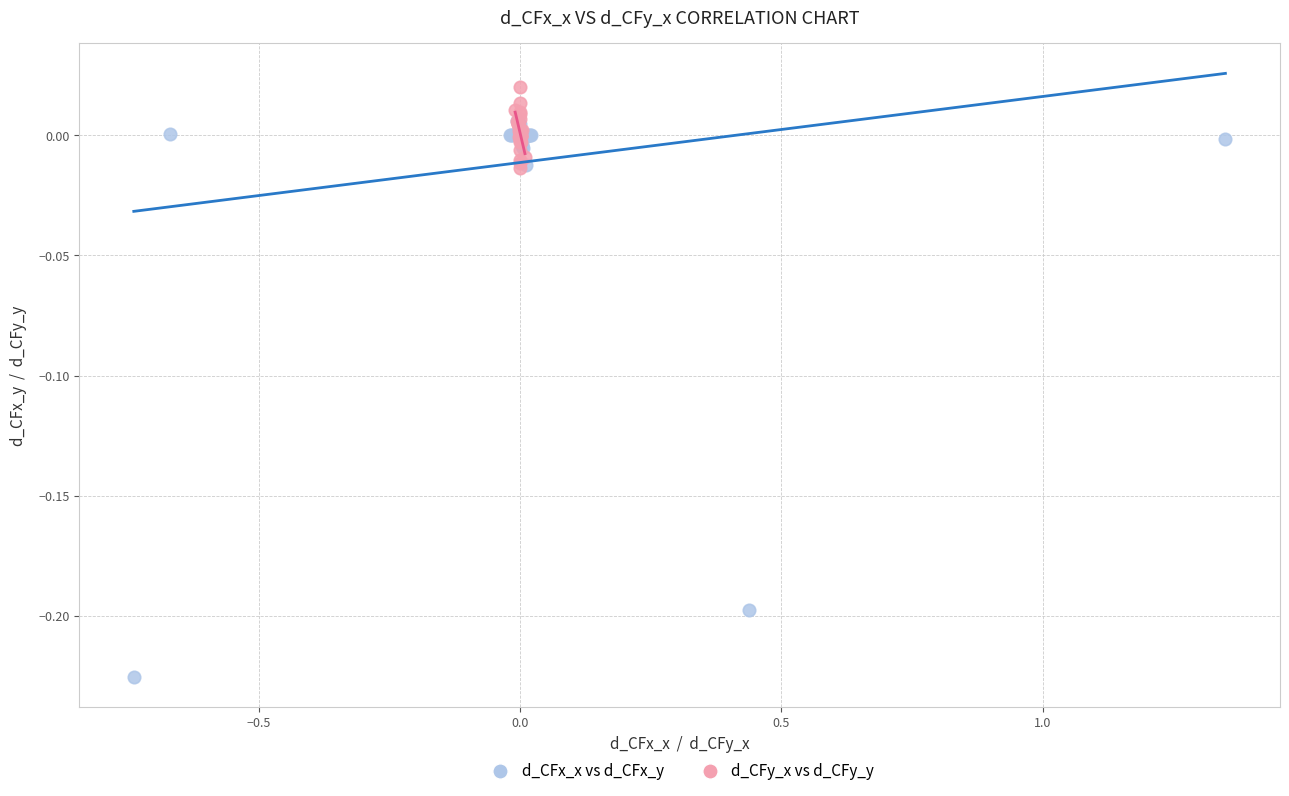

Which series reaches the maximum Y coordinate?

d_CFy_x vs d_CFy_y